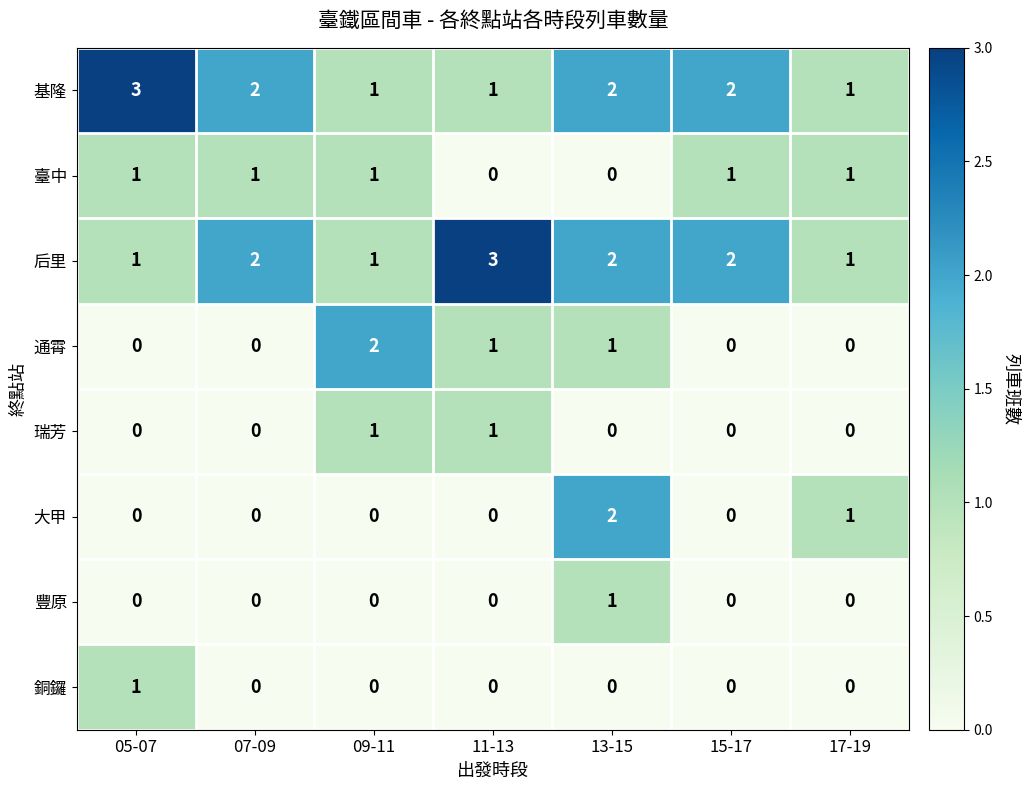

At how many categories does at least one series exceed 0?

7